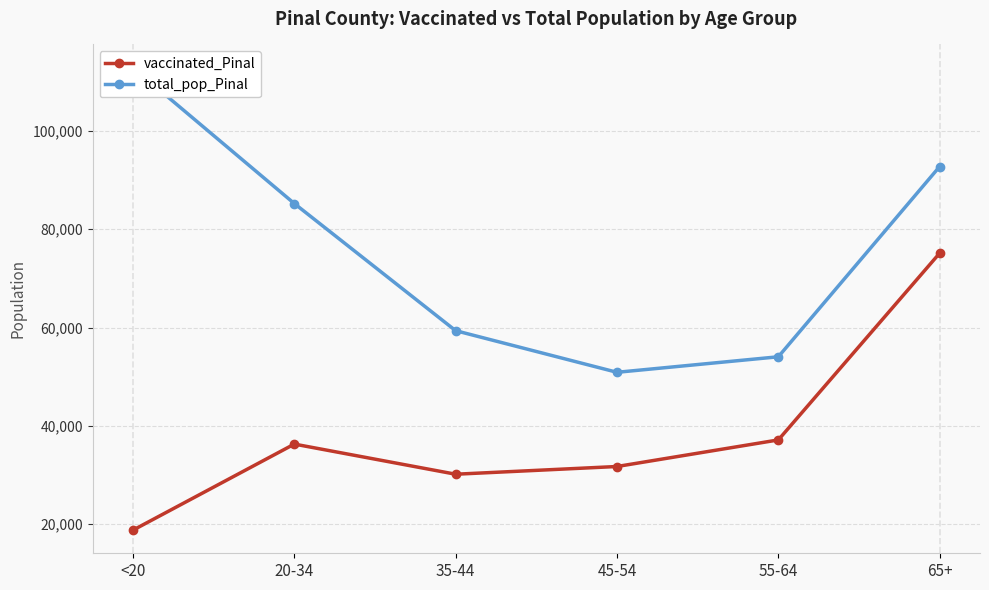

Is the value of vaccinated_Pinal at 65+ greater than the value of total_pop_Pinal at 35-44?

Yes